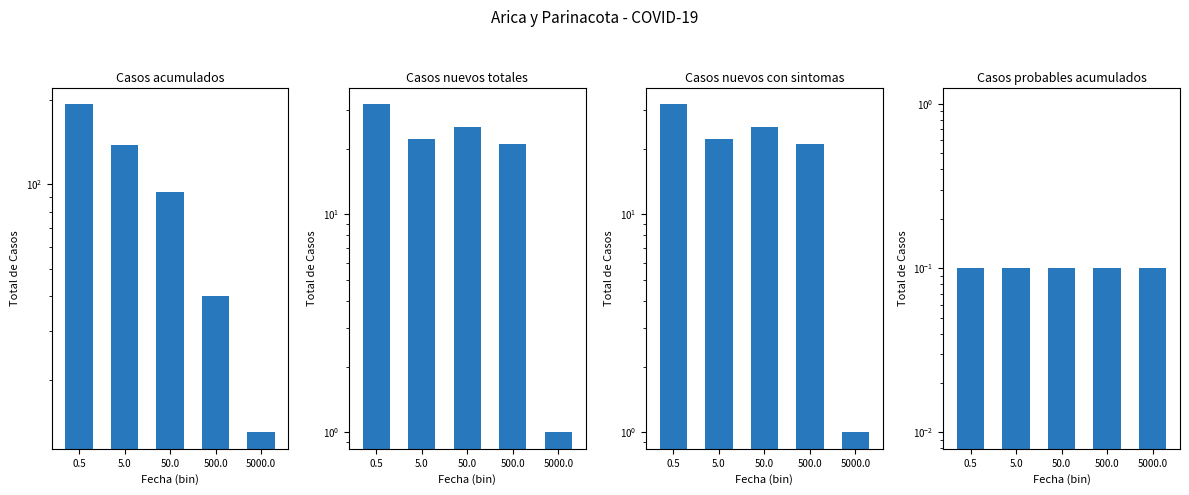

Which series changed the most between 0.5 and 500.0?

Casos acumulados